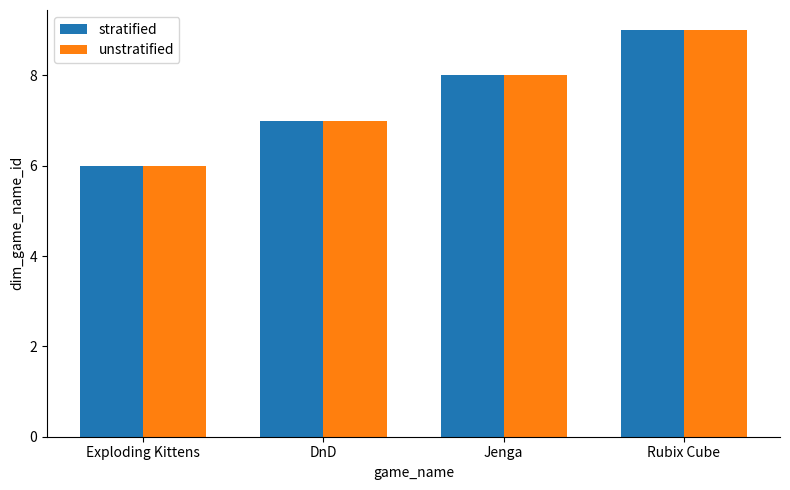

Is it true that stratified equals 12 at Jenga?

False